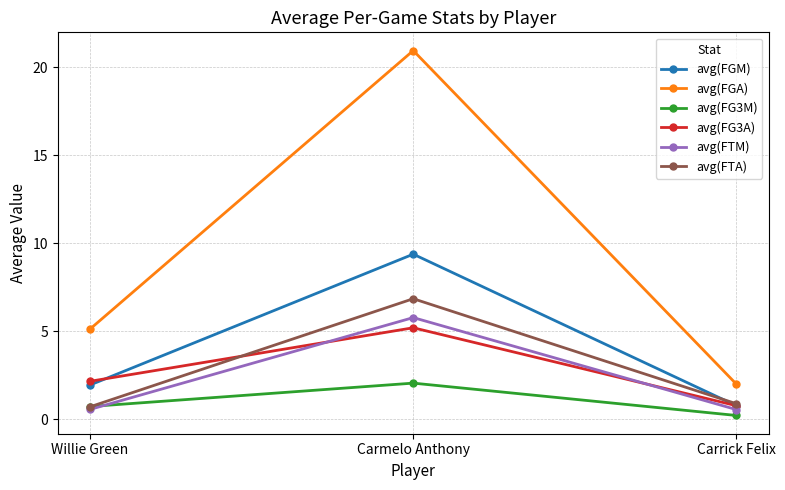

What is the label of the 1st point from the right?

Carrick Felix